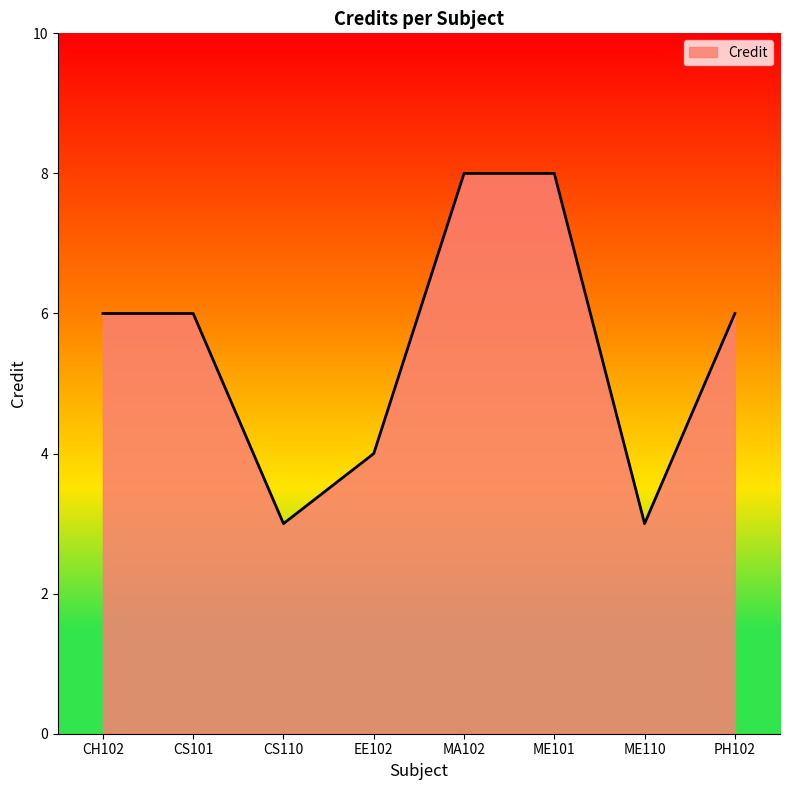

Is it true that the value at CH102 is 4?

False